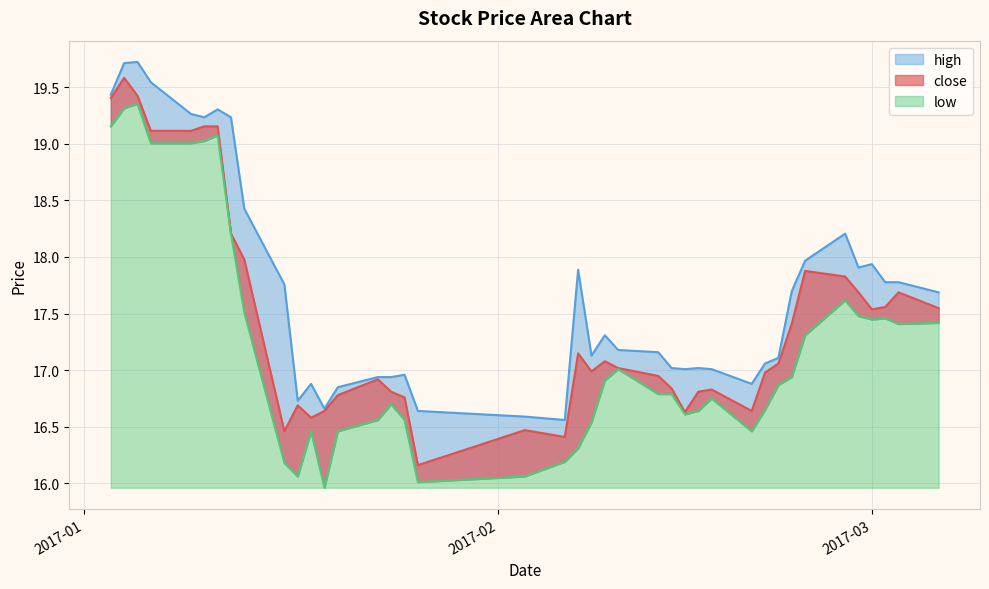

Which series has the widest spread of values?

close